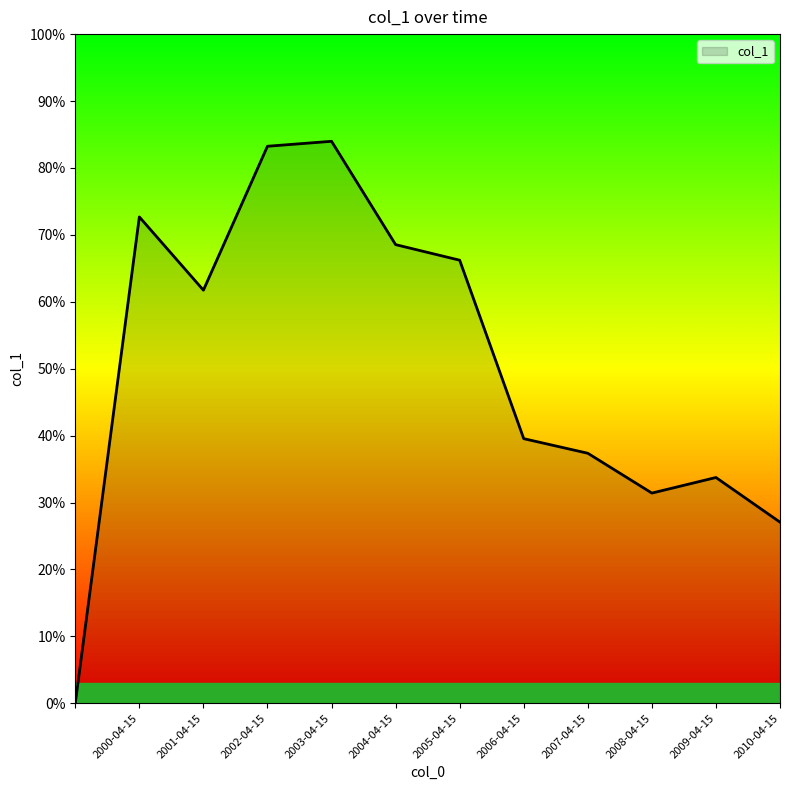

Is this an area chart (filled region under the line)?

Yes